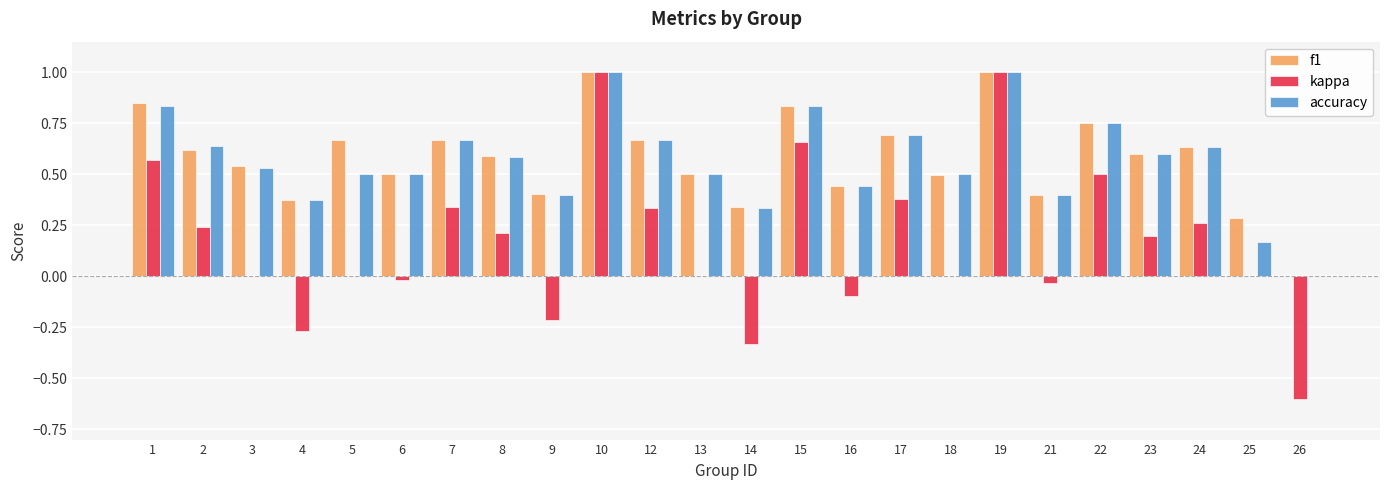

What is the total value across all series at 2?

1.5